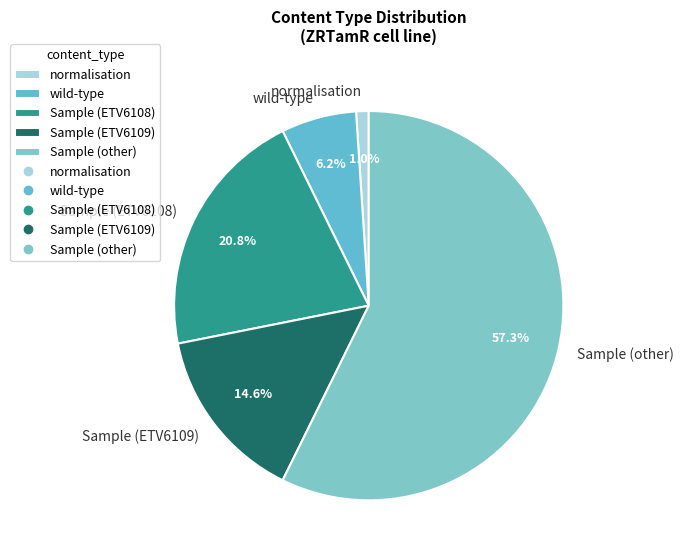

Count the number of slices in the pie.

5